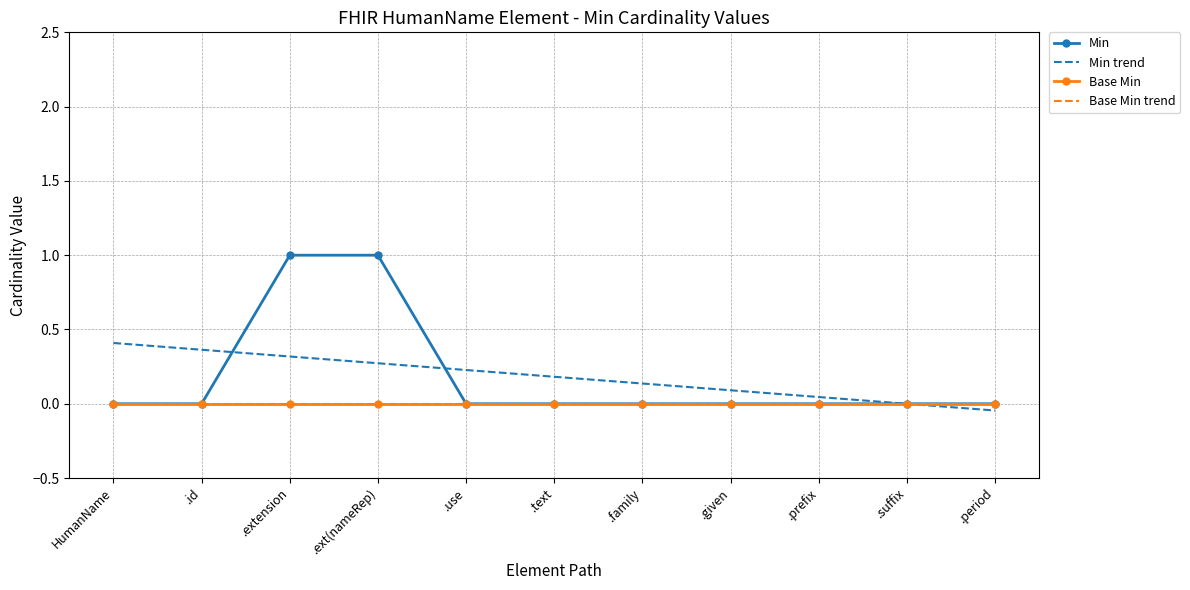

List the labels in order of Base Min value, smallest first.

HumanName, .id, .extension, .ext(nameRep), .use, .text, .family, .given, .prefix, .suffix, .period